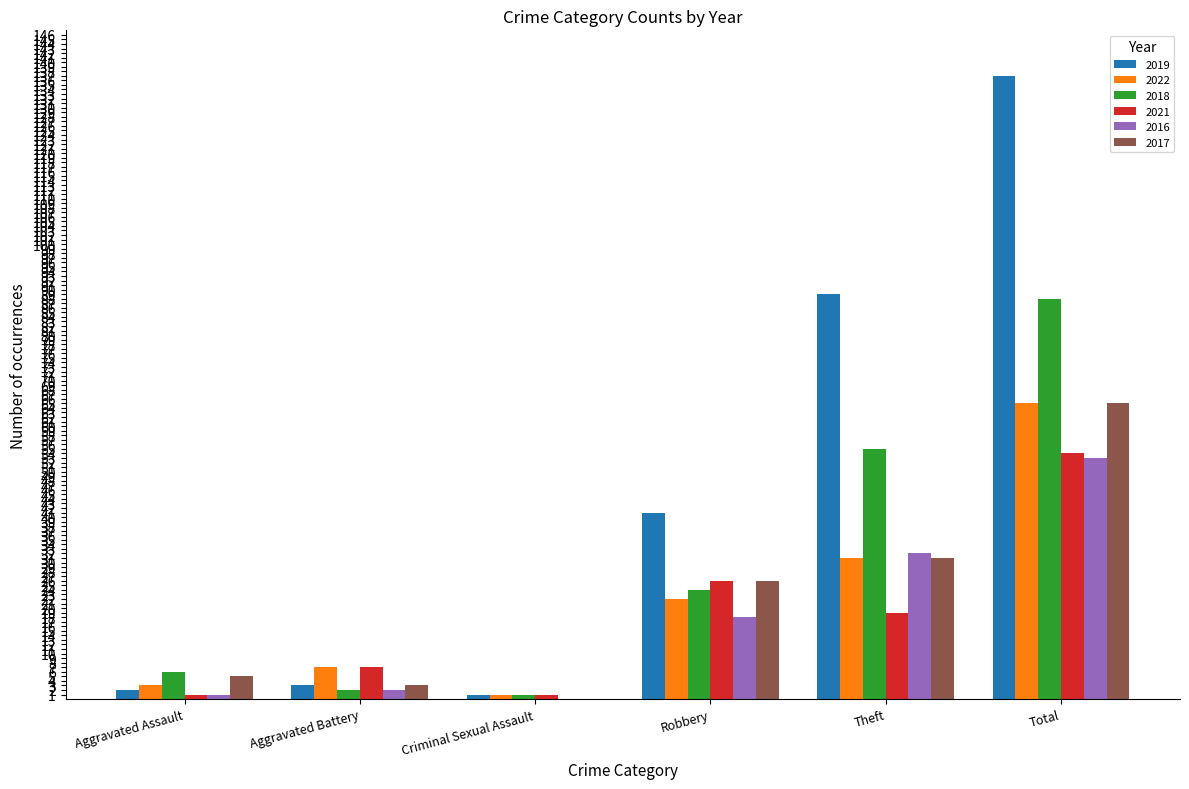

Does the chart contain stacked bars?

No